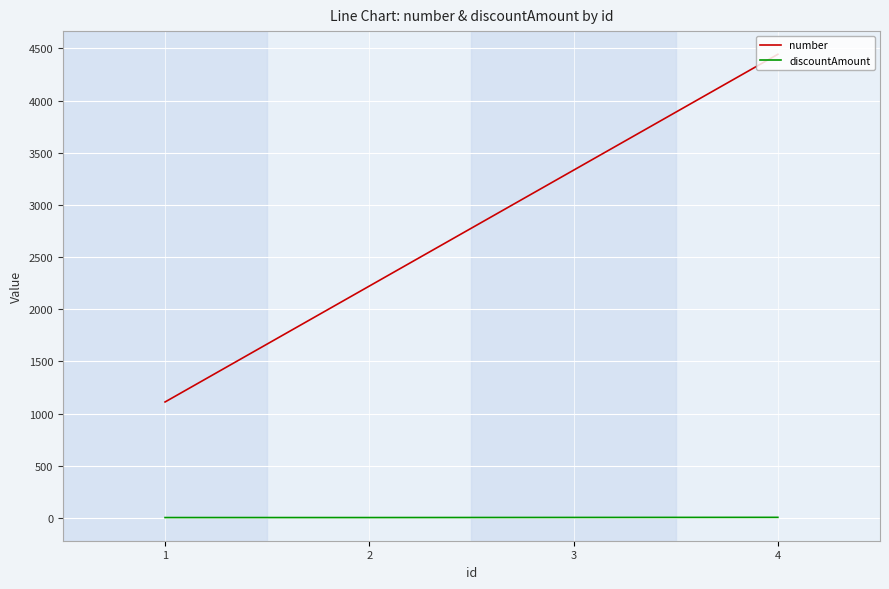

What value does the number series have at 4?

4444